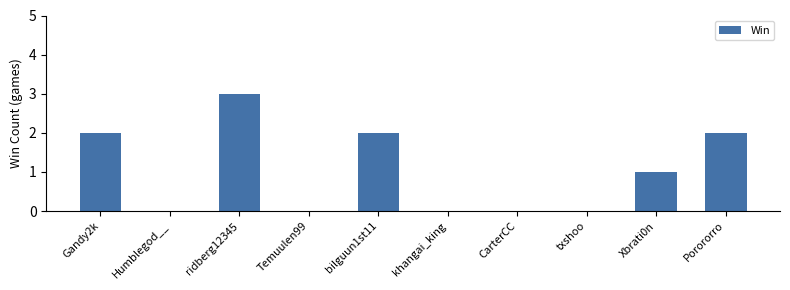

Where is the data nearest to the value 1?

Xbrati0n